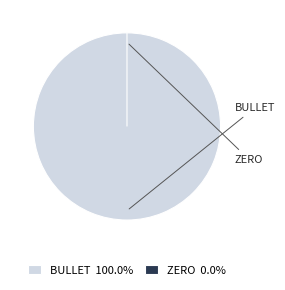

The bullet slice represents 99% of the pie. True or false?

False